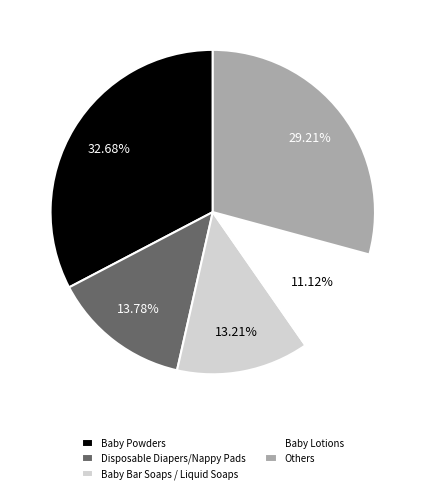

Which has a higher value, Disposable Diapers/Nappy Pads or Baby Bar Soaps / Liquid Soaps?

Disposable Diapers/Nappy Pads